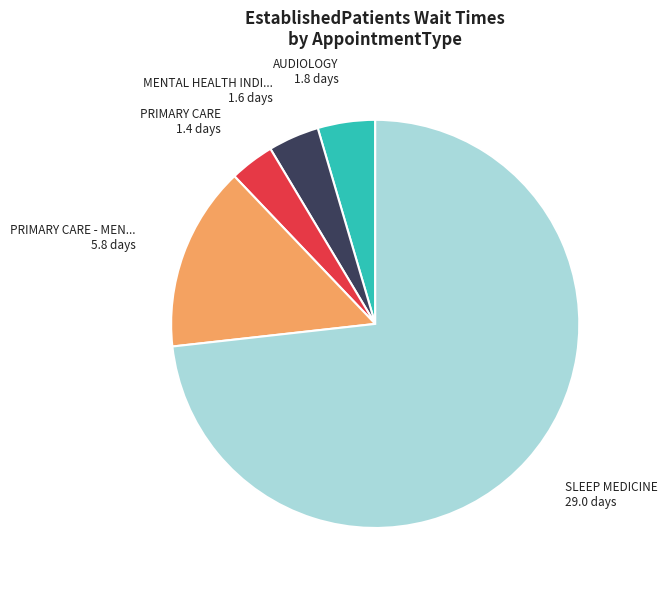

Does any single category account for the majority?

Yes